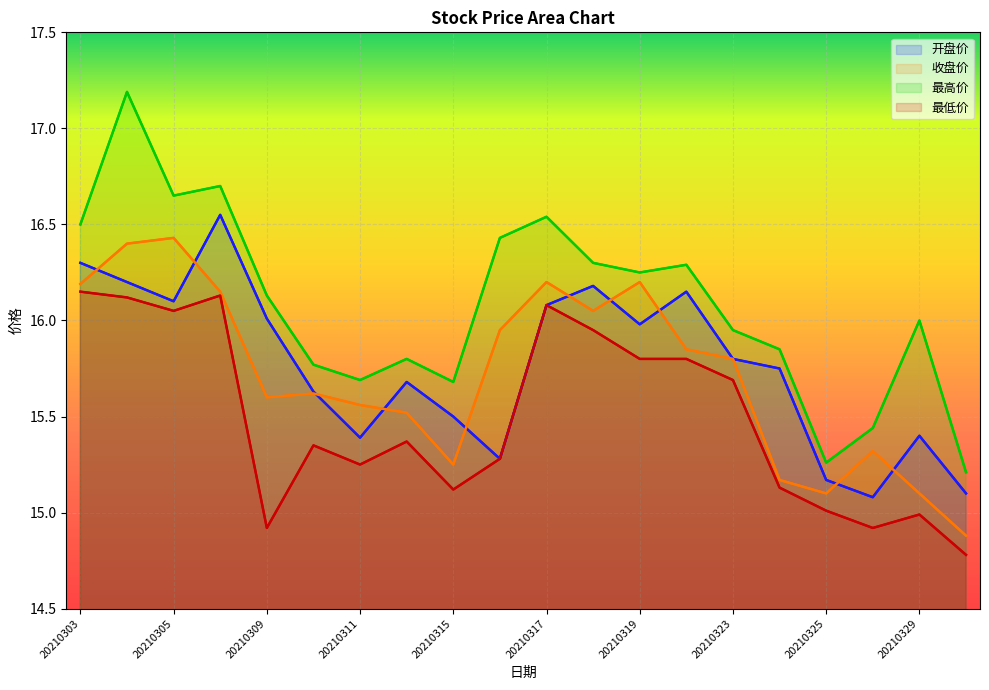

Between 20210325 and 20210330, which series saw the biggest shift?

最低价